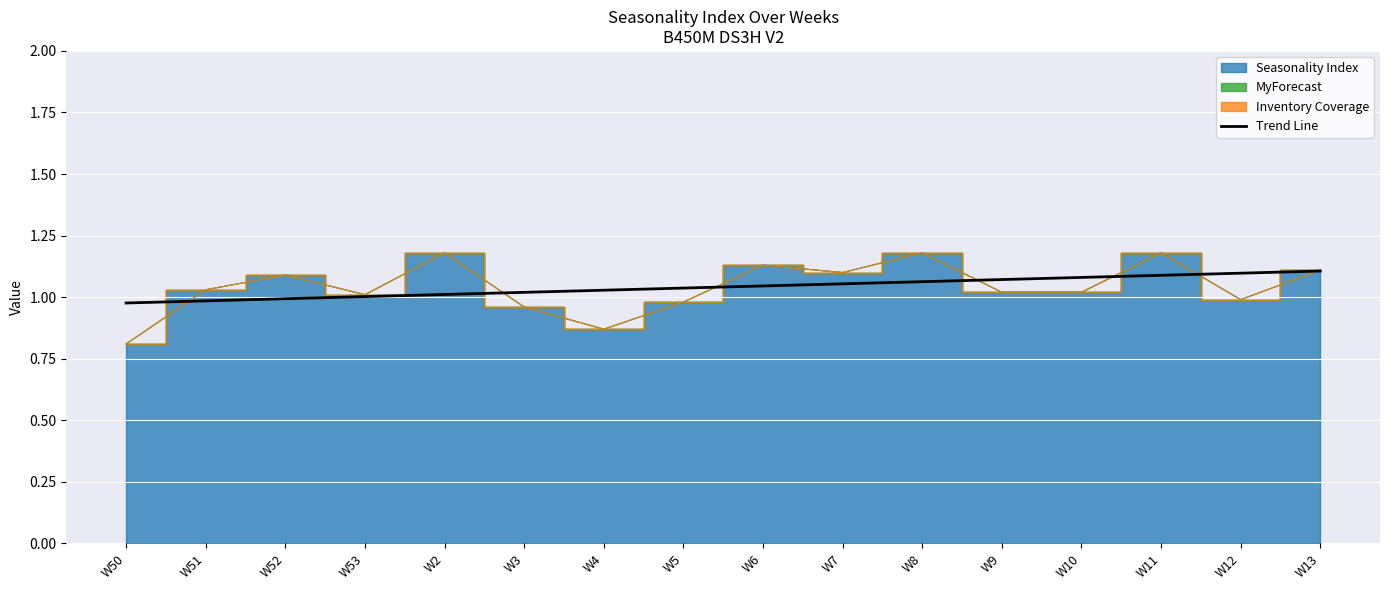

The Trend Line series shows 1.1 at W11. True or false?

True